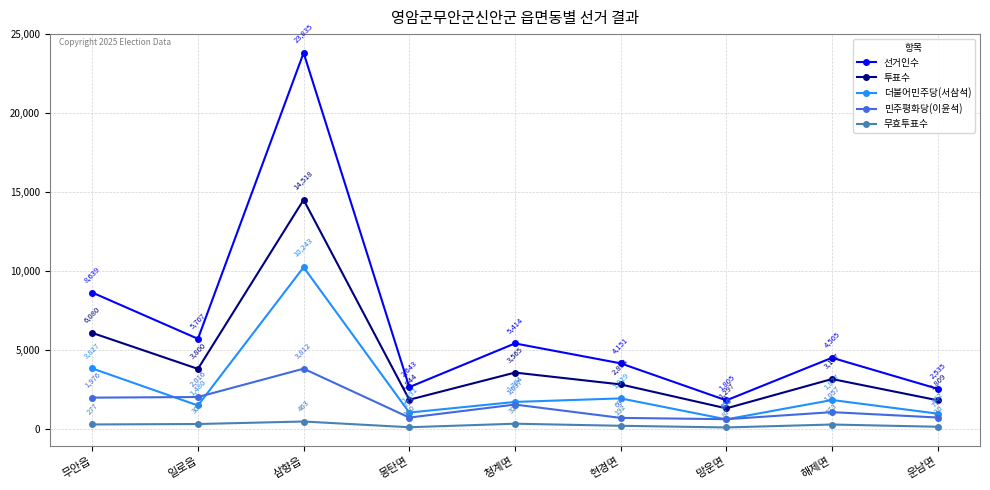

Reading left to right, list all the values displayed in this chart.

선거인수: 무안읍=8639	일로읍=5707	삼향읍=23835	몽탄면=2643	청계면=5414	현경면=4151	망운면=1805	해제면=4505	운남면=2535
투표수: 무안읍=6080	일로읍=3800	삼향읍=14518	몽탄면=1844	청계면=3565	현경면=2814	망운면=1297	해제면=3157	운남면=1809
더불어민주당(서삼석): 무안읍=3827	일로읍=1480	삼향읍=10243	몽탄면=1031	청계면=1704	현경면=1929	망운면=600	해제면=1827	운남면=962
민주평화당(이윤석): 무안읍=1976	일로읍=2016	삼향읍=3812	몽탄면=713	청계면=1537	현경면=693	망운면=610	해제면=1057	운남면=717
무효투표수: 무안읍=277	일로읍=304	삼향읍=463	몽탄면=100	청계면=324	현경면=192	망운면=87	해제면=273	운남면=130